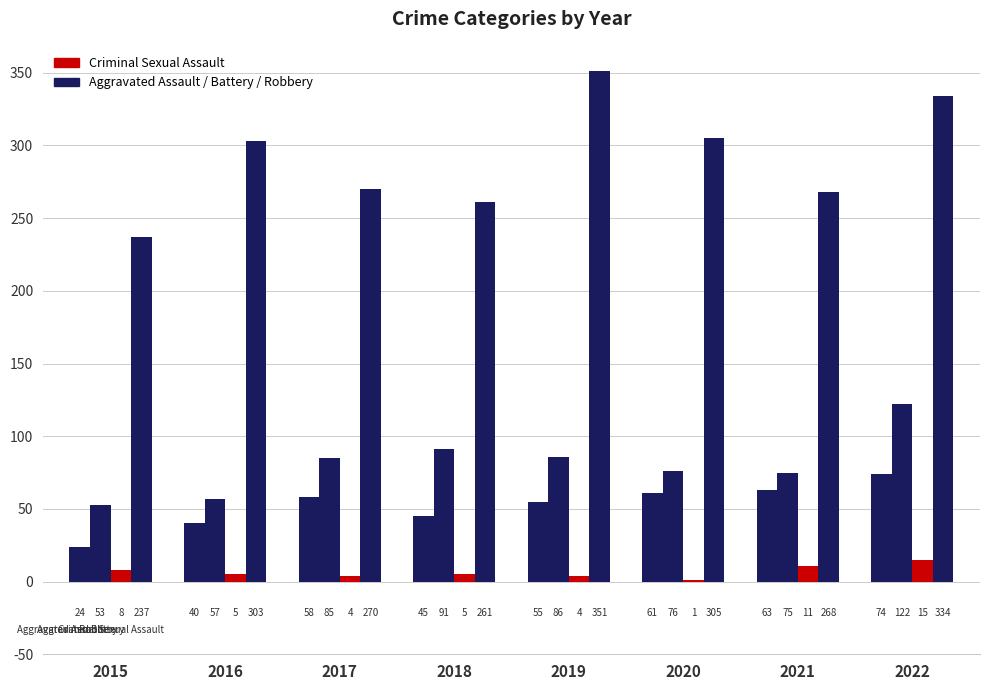

Are the bars horizontal?

No